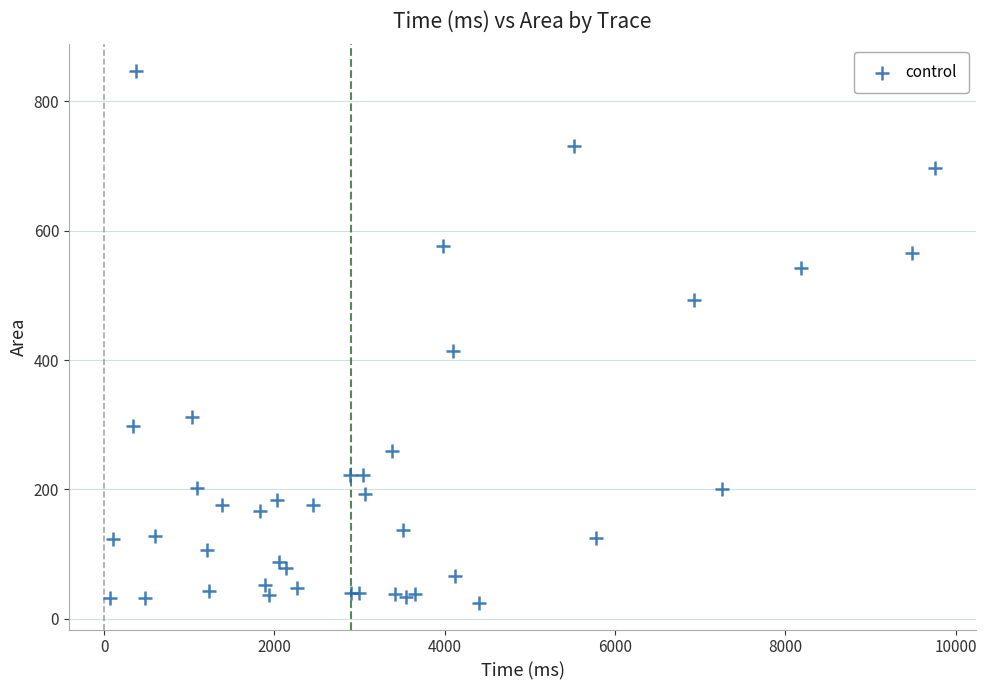

What Y value in the scatter plot is closest to 435?

414.6